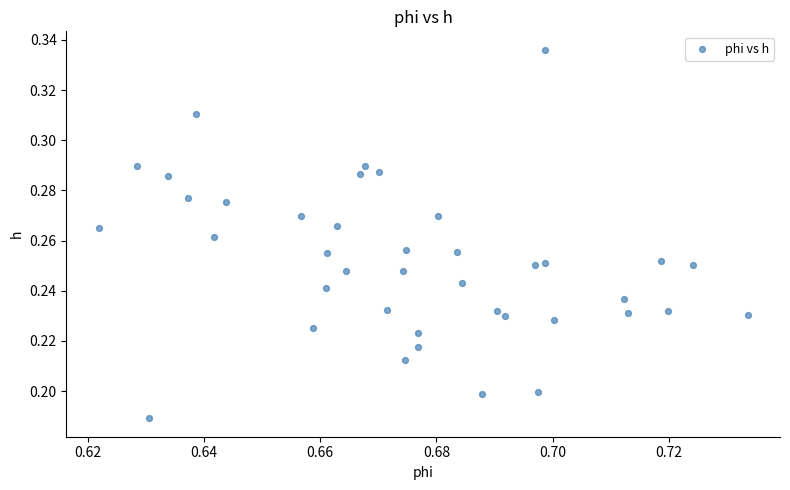

How many points are shown in the scatter plot?

40